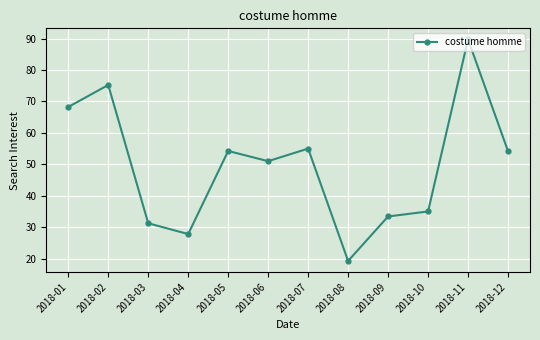

Approximately how many times larger is the value at 2018-06 compared to 2018-08?

2.6